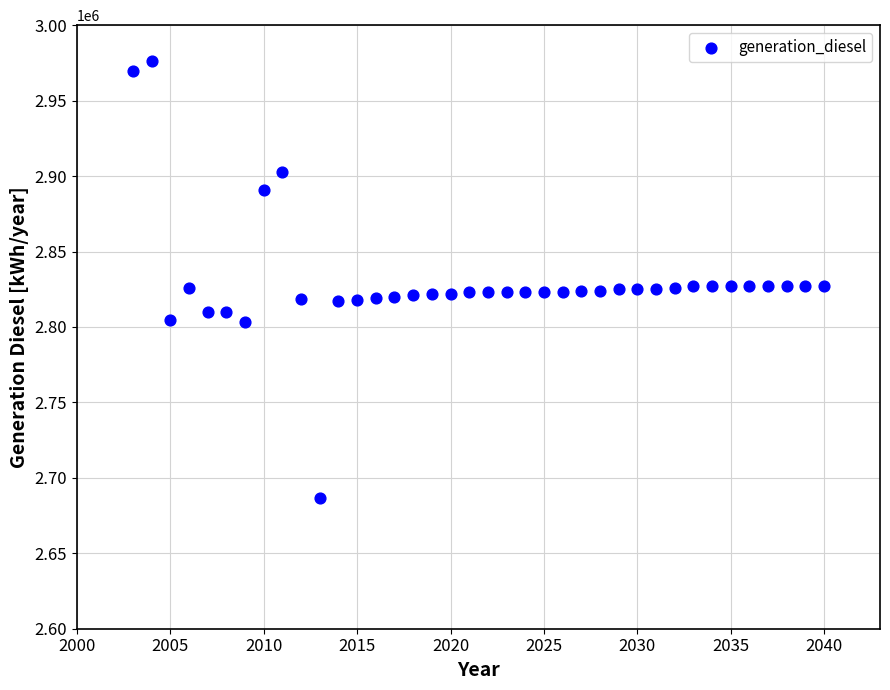

What is the range of Y values (max minus min)?

289184